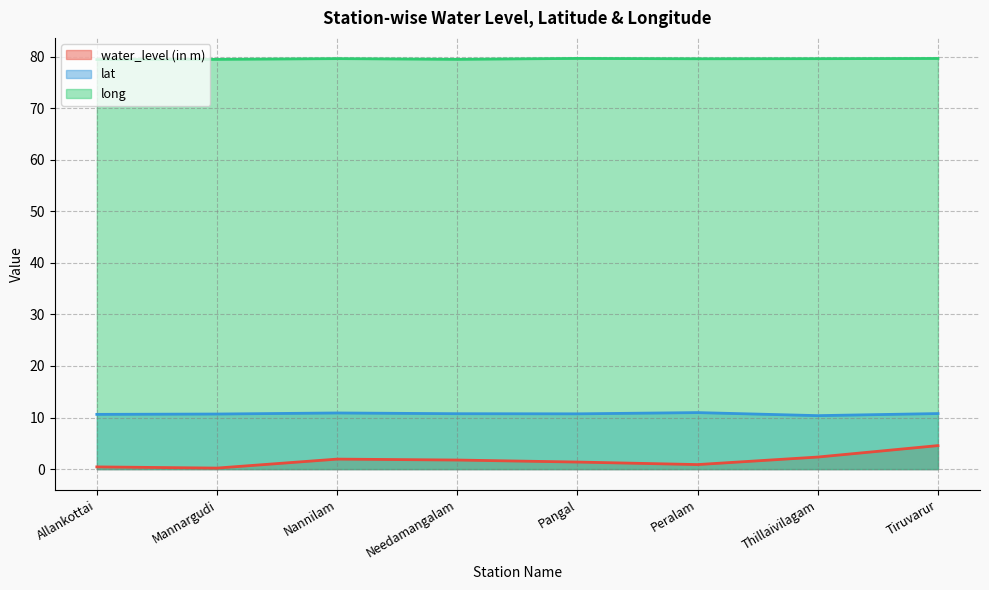

What is the sum of the lat values at Nannilam and Pangal?

21.6